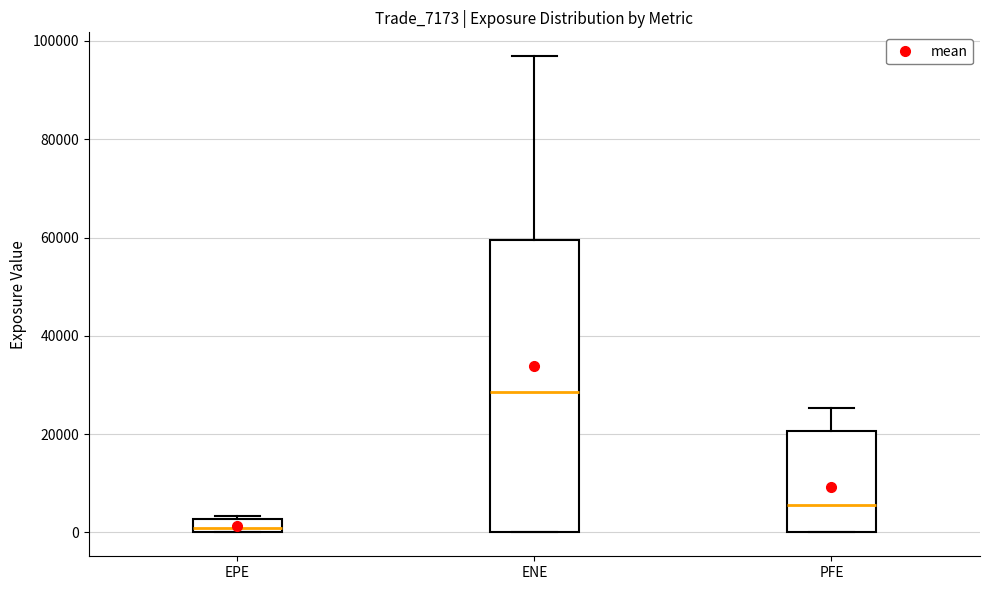

Which box is the tallest, from its lower edge to its upper edge?

ENE